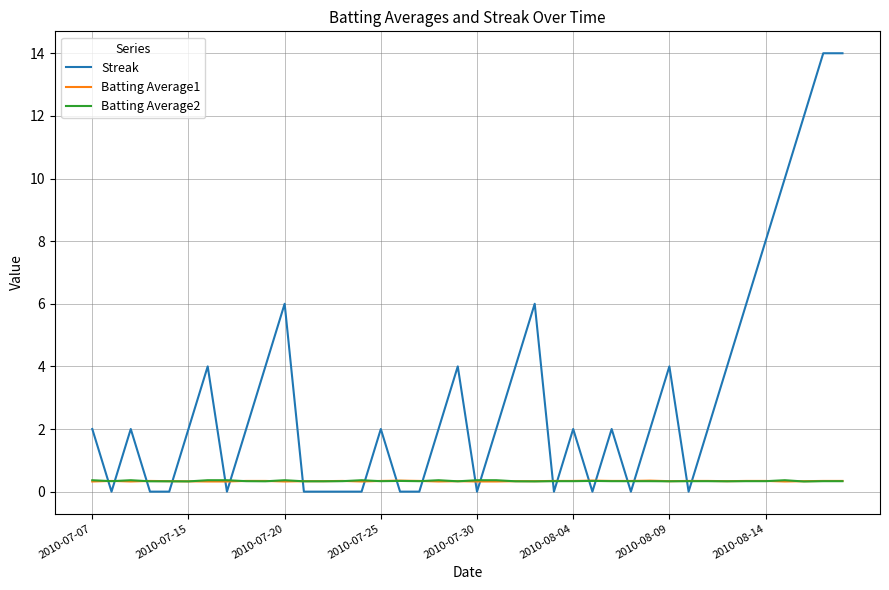

Which series has the largest total across all categories?

Streak